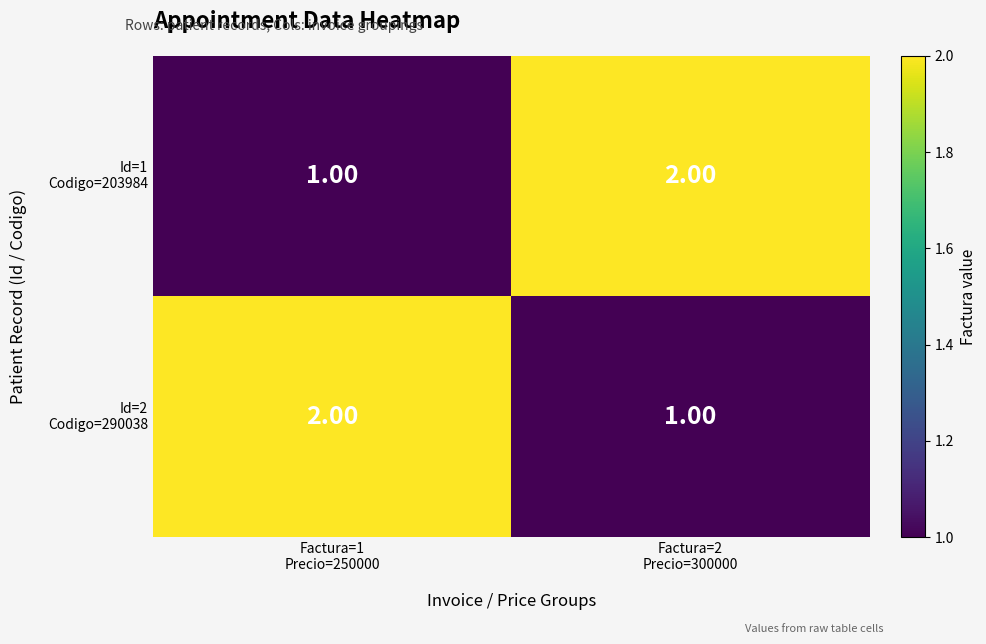

How many distinct data groups are displayed?

2